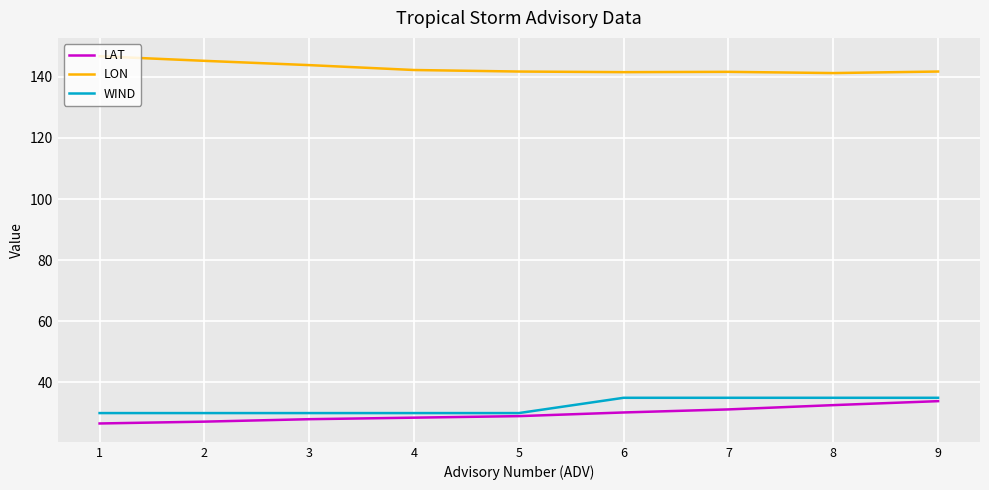

The value of LON at 8 is 42.5. True or false?

False